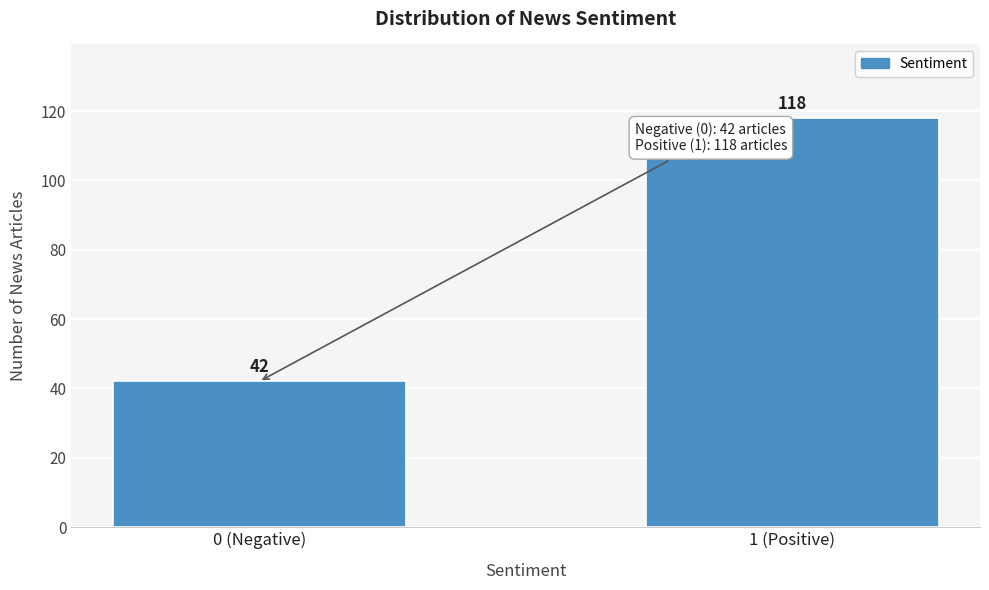

Reading right to left, transcribe all the data shown in this chart.

118	42